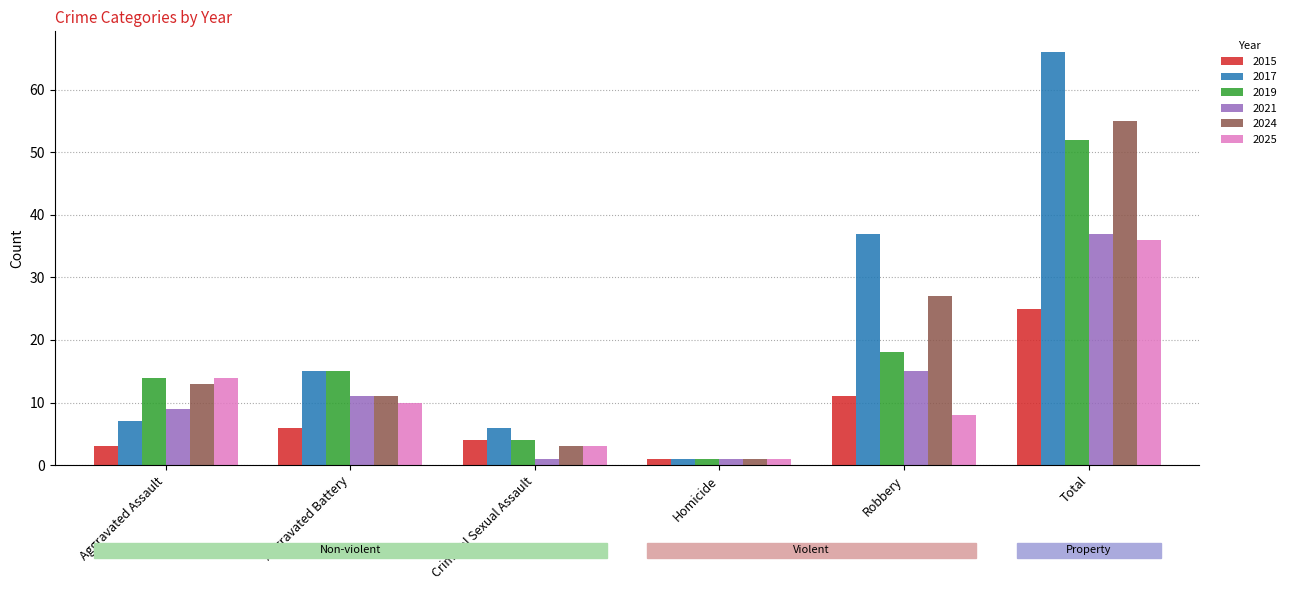

What is the maximum value for 2019?

52